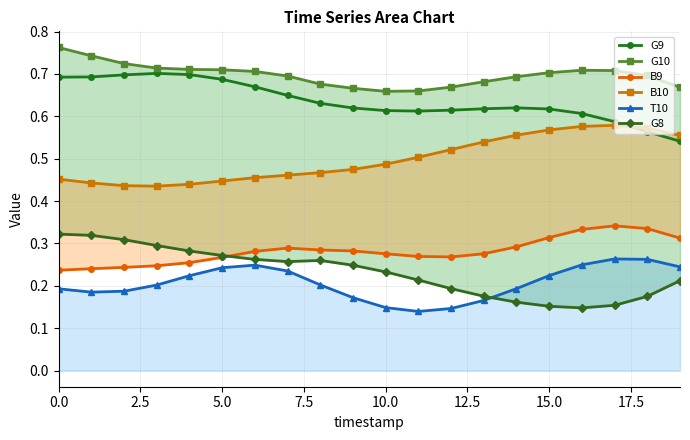

Reading right to left, list all the values displayed in this chart.

G9: 0.5	0.6	0.6	0.6	0.6	0.6	0.6	0.6	0.6	0.6	0.6	0.6	0.6	0.7	0.7	0.7	0.7	0.7	0.7	0.7
G10: 0.7	0.7	0.7	0.7	0.7	0.7	0.7	0.7	0.7	0.7	0.7	0.7	0.7	0.7	0.7	0.7	0.7	0.7	0.7	0.8
B9: 0.3	0.3	0.3	0.3	0.3	0.3	0.3	0.3	0.3	0.3	0.3	0.3	0.3	0.3	0.3	0.3	0.2	0.2	0.2	0.2
B10: 0.6	0.6	0.6	0.6	0.6	0.6	0.5	0.5	0.5	0.5	0.5	0.5	0.5	0.5	0.4	0.4	0.4	0.4	0.4	0.5
T10: 0.2	0.3	0.3	0.2	0.2	0.2	0.2	0.1	0.1	0.1	0.2	0.2	0.2	0.2	0.2	0.2	0.2	0.2	0.2	0.2
G8: 0.2	0.2	0.2	0.1	0.2	0.2	0.2	0.2	0.2	0.2	0.2	0.3	0.3	0.3	0.3	0.3	0.3	0.3	0.3	0.3